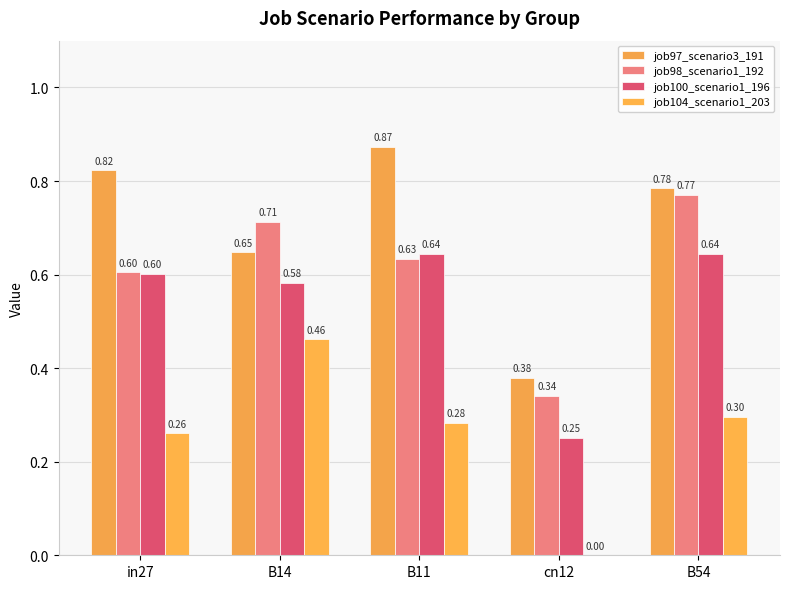

List the series in order of their overall mean, lowest first.

job104_scenario1_203, job100_scenario1_196, job98_scenario1_192, job97_scenario3_191